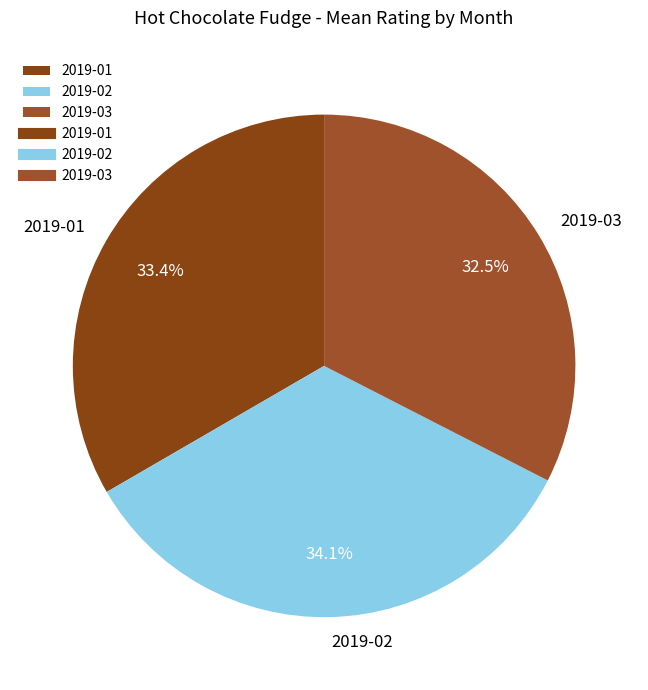

What portion of the pie excludes 2019-03?

67.5%